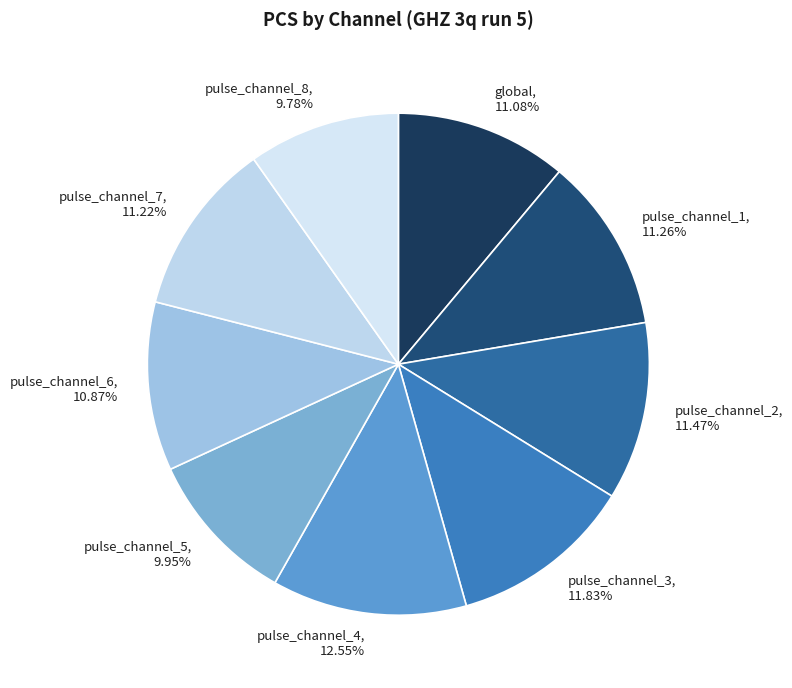

What percentage is the pulse_channel_2 slice, to the nearest percent?

11%